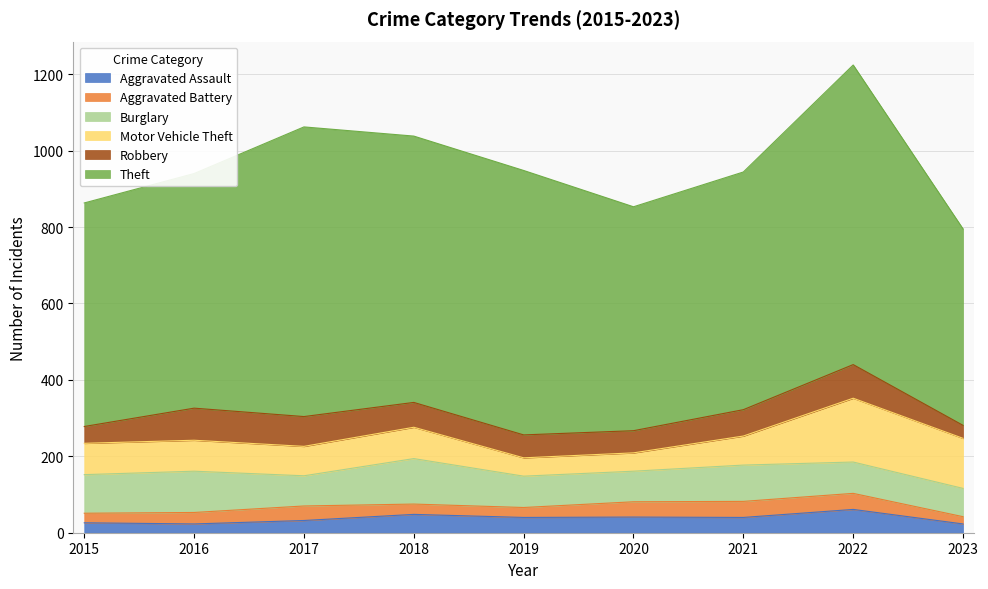

What is the greatest value displayed?

784